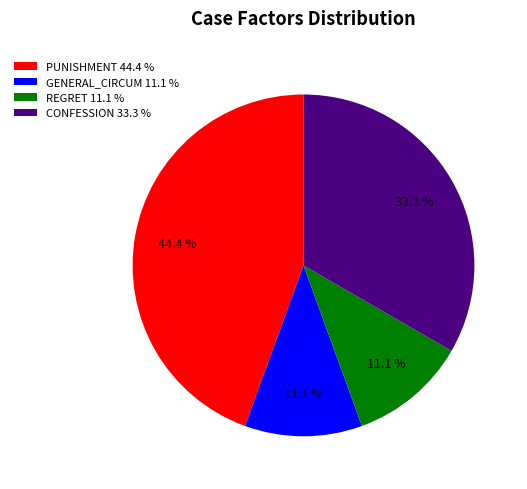

Does CONFESSION 33.3 % represent more than half of the total?

No